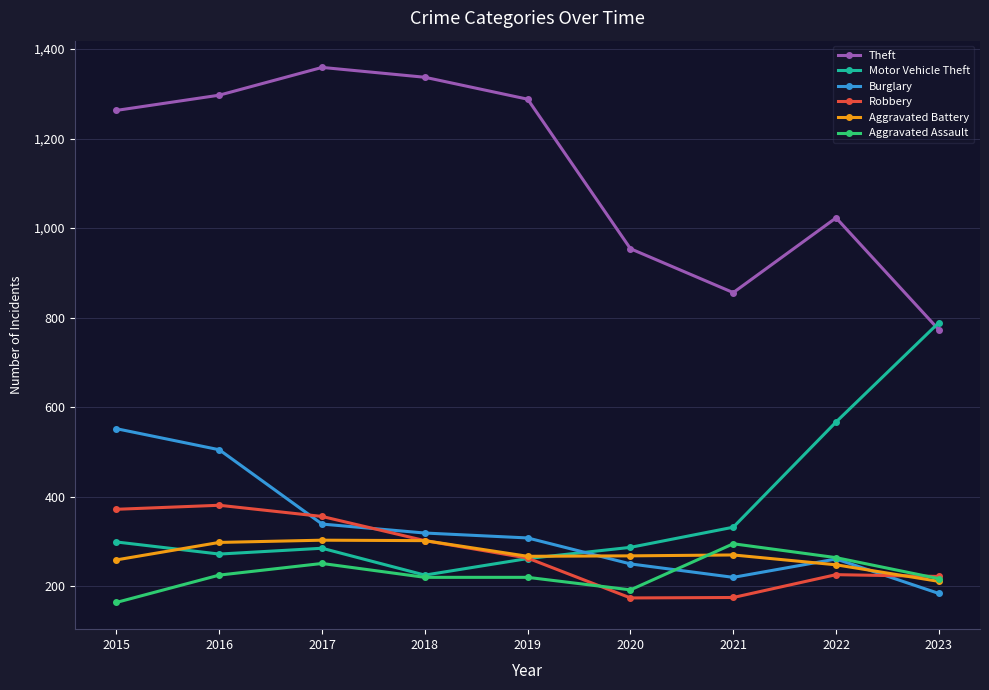

How many series are shown in this chart?

6